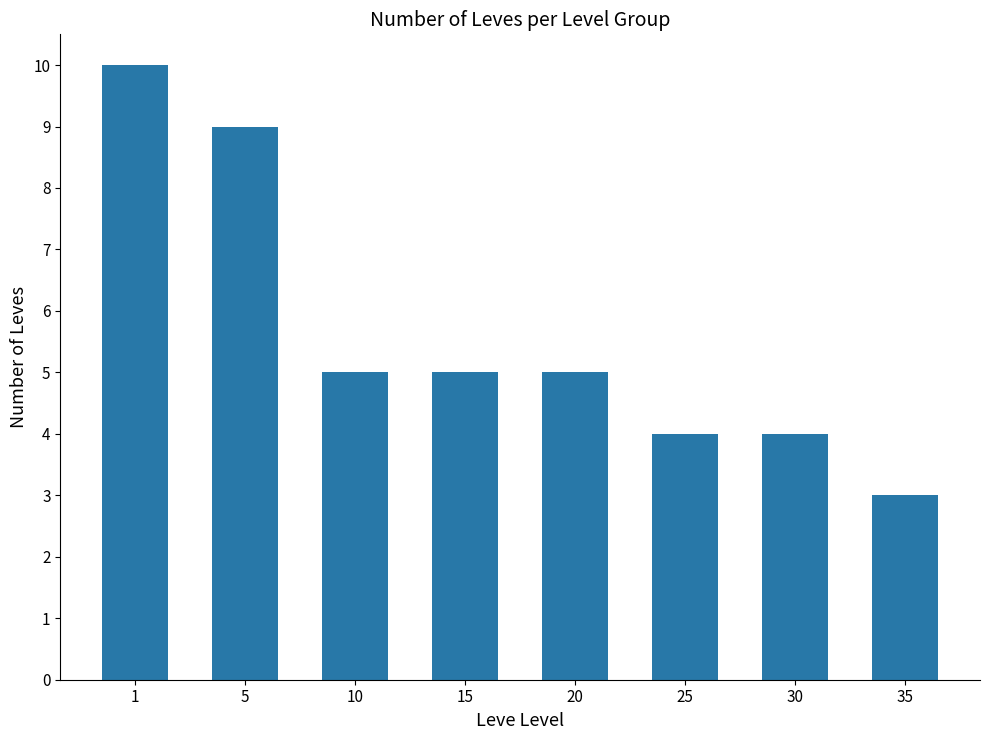

What is the sum of the values at 20 and 35?

8